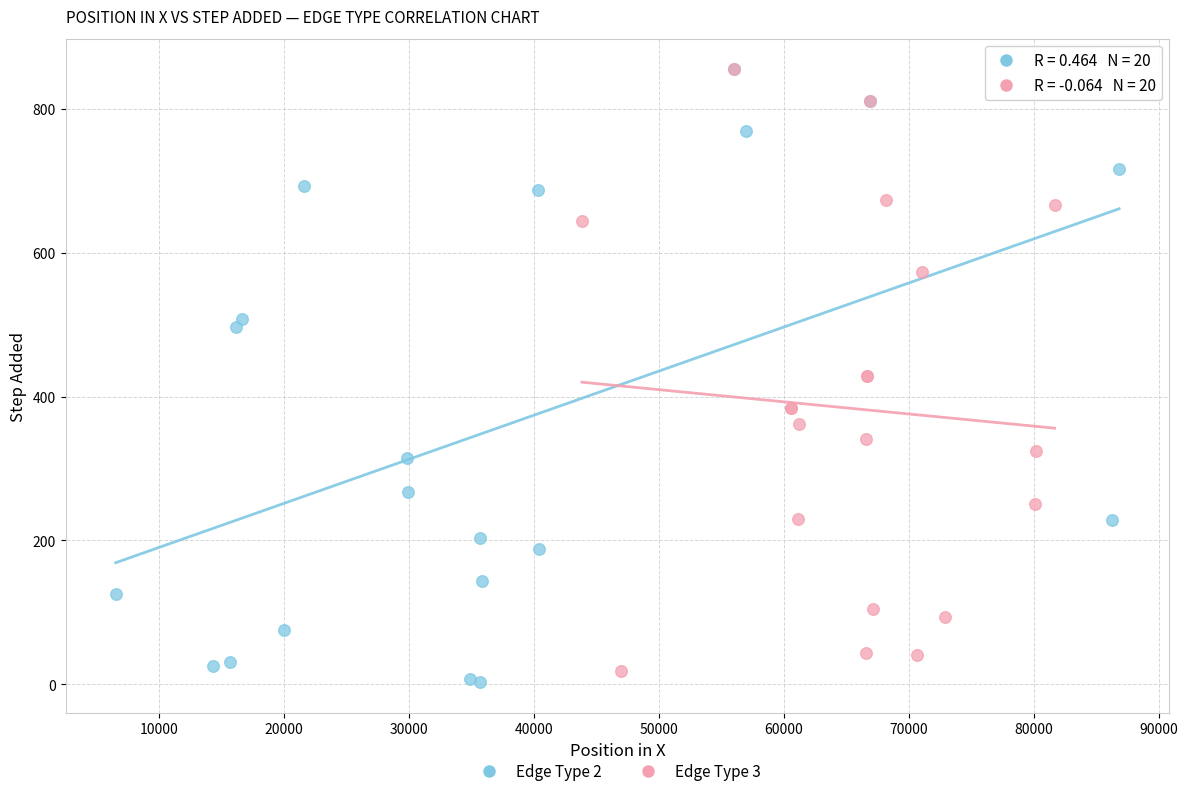

What are all the series names shown in the legend?

Edge Type 2, Edge Type 3